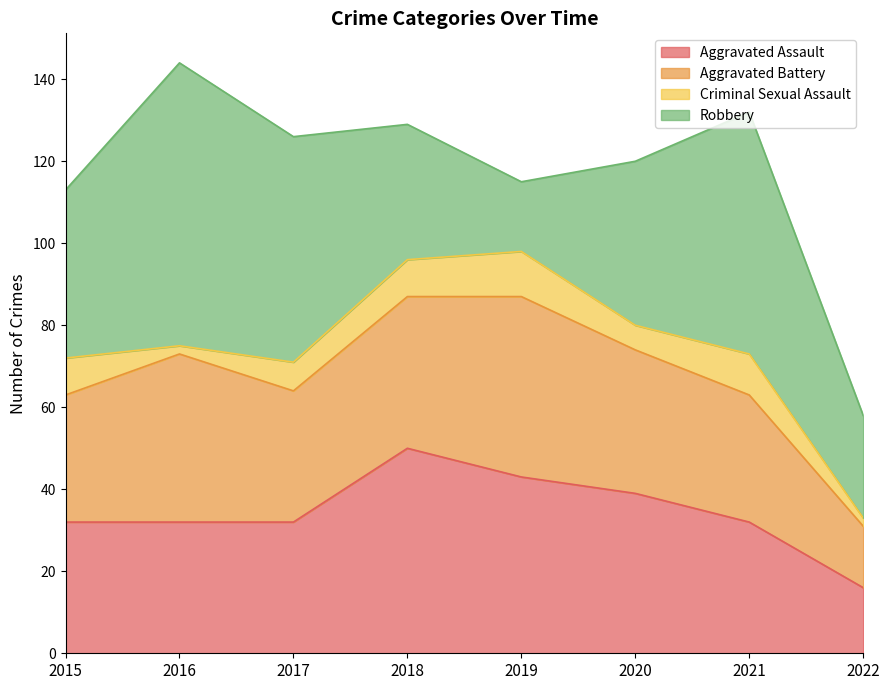

Reading left to right, list all the values displayed in this chart.

Aggravated Assault: 32	32	32	50	43	39	32	16
Aggravated Battery: 31	41	32	37	44	35	31	15
Criminal Sexual Assault: 9	2	7	9	11	6	10	2
Robbery: 41	69	55	33	17	40	59	25